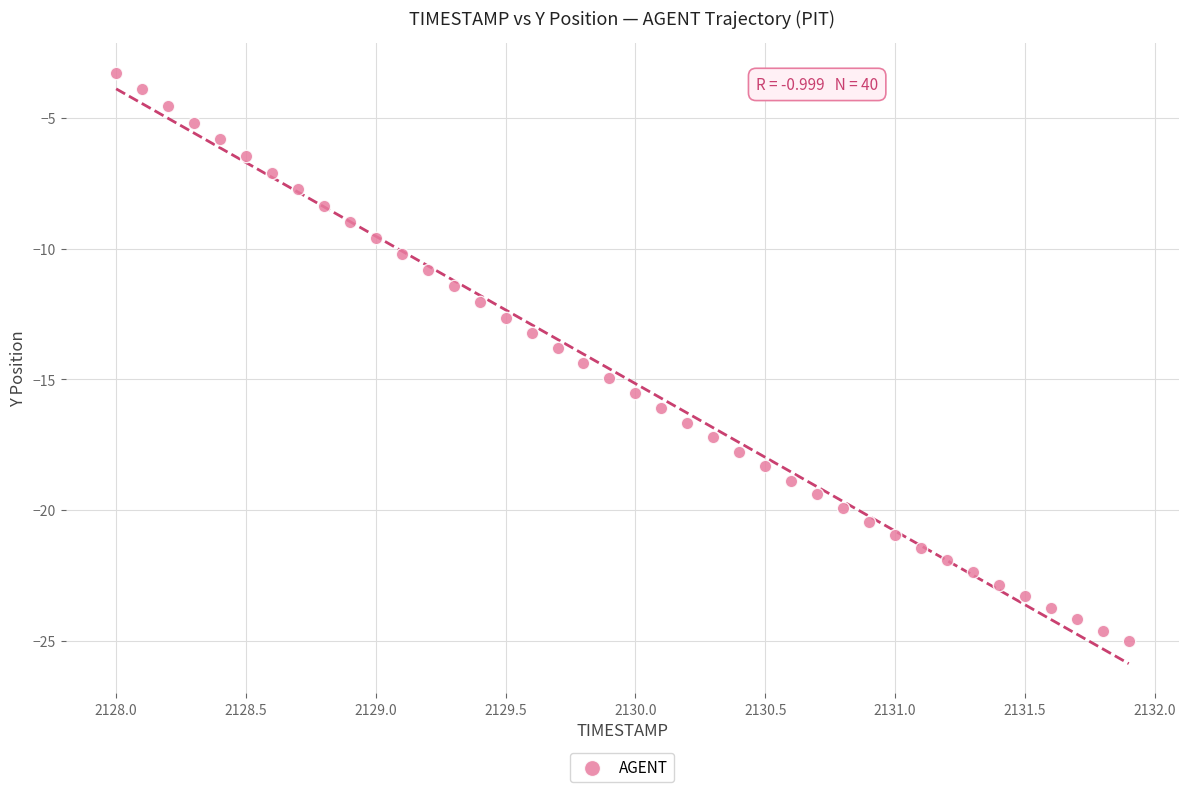

What is the range of Y values (max minus min)?

21.7